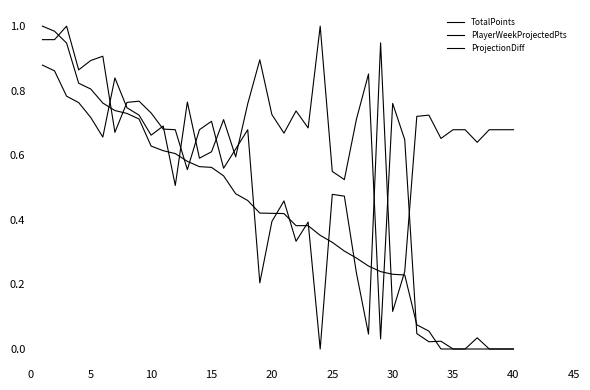

What is the value of the PlayerWeekProjectedPts point at the 15th from the left?

0.6